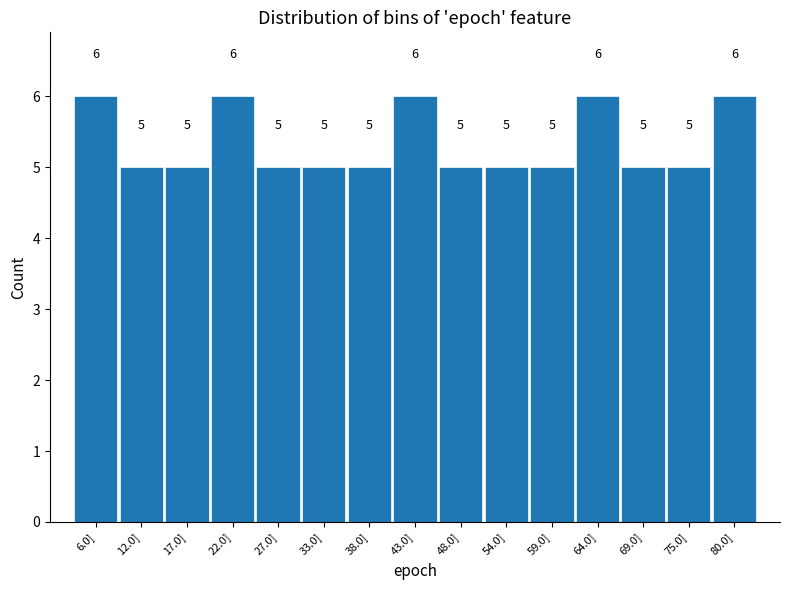

Reading left to right, extract all data points from this chart.

6	5	5	6	5	5	5	6	5	5	5	6	5	5	6